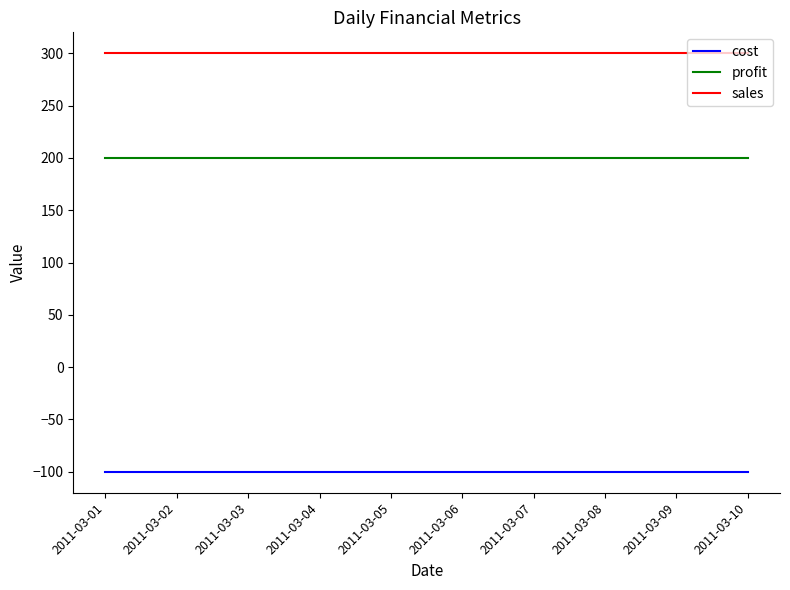

True or false: cost and profit cross at least once.

False